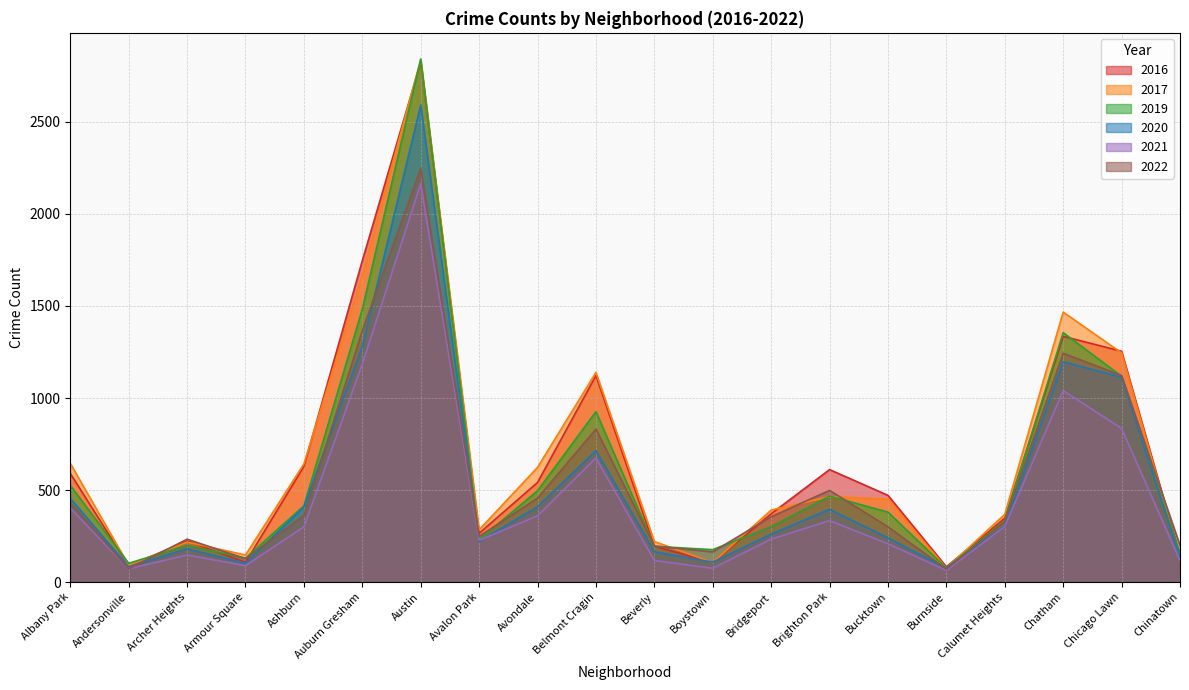

What is the label of the 3rd point from the right?

Chatham